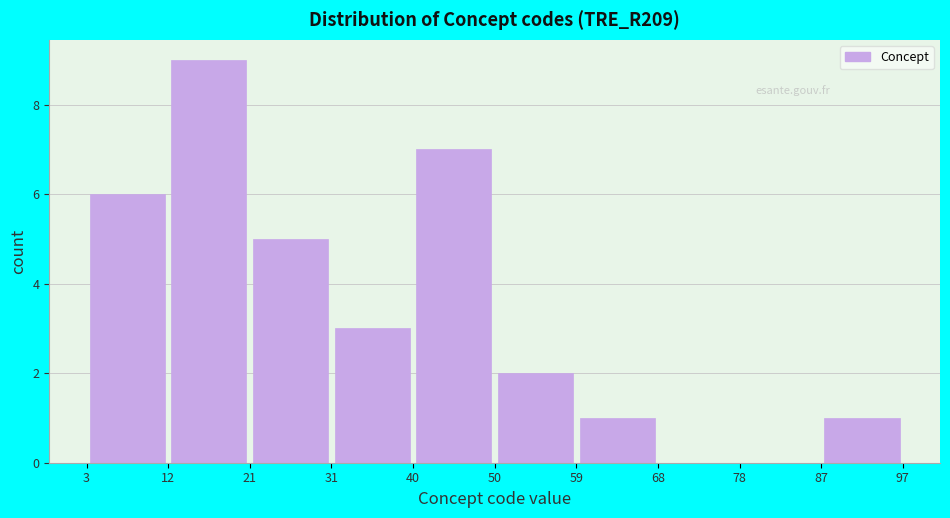

Reading left to right, list every bar in this chart as the range it spans on the x-axis followed by its height. The values are not printed on the chart, so give them approximately, as read against the axis.

3 to 12: 6
12 to 21: 9
21 to 31: 5
31 to 40: 3
40 to 50: 7
50 to 59: 2
59 to 68: 1
68 to 78: 0
78 to 87: 0
87 to 97: 1